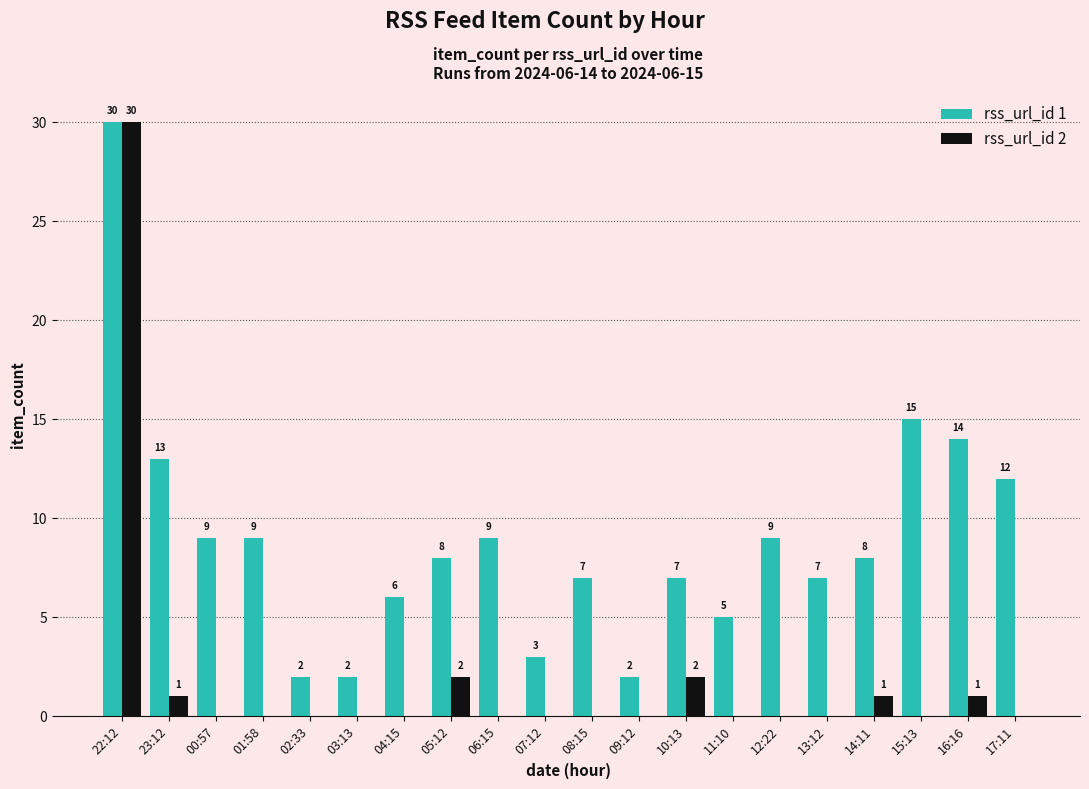

Which series changed the most between 04:15 and 15:13?

rss_url_id 1